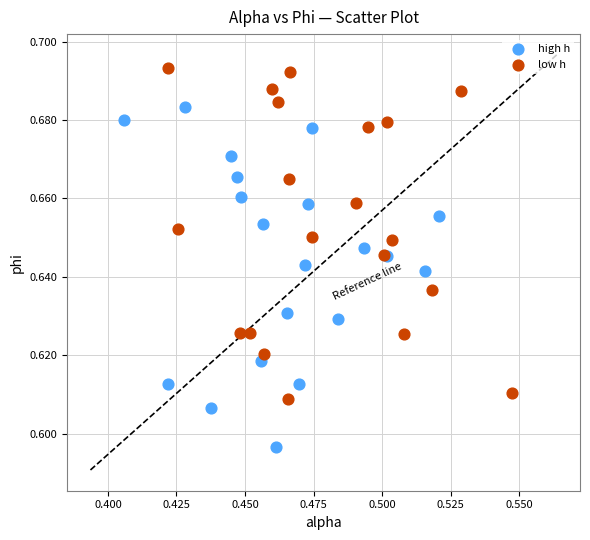

Which series reaches the minimum Y coordinate?

high h